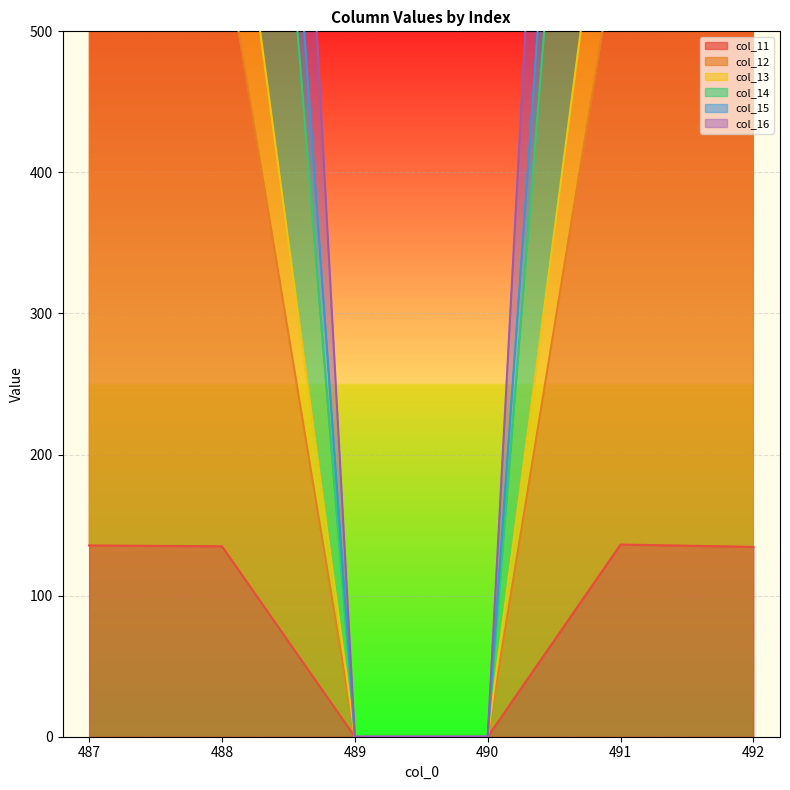

Is the value of col_16 at 489 greater than the value of col_15 at 492?

No